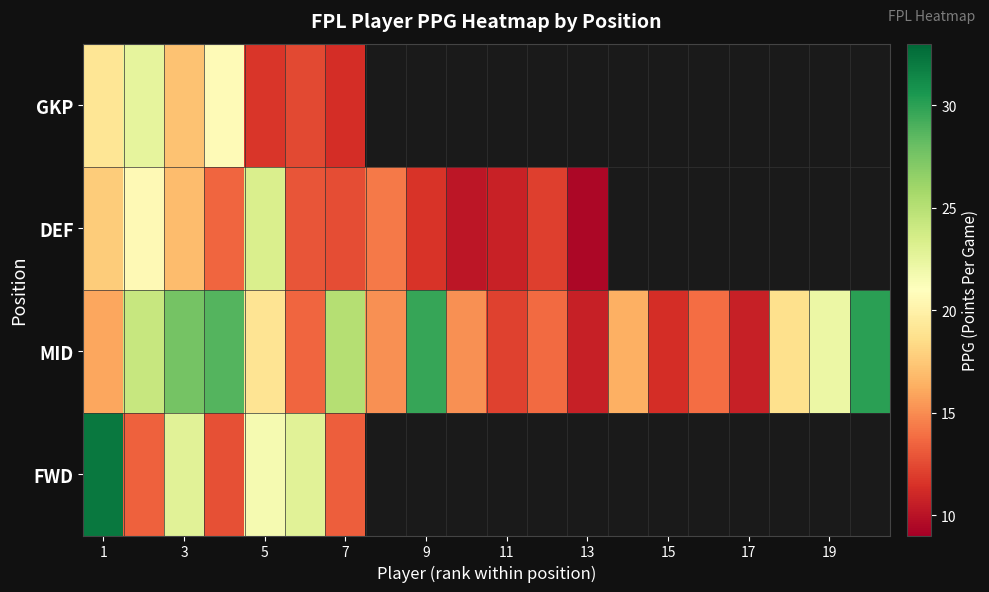

How many values in the DEF series are below 17?

10